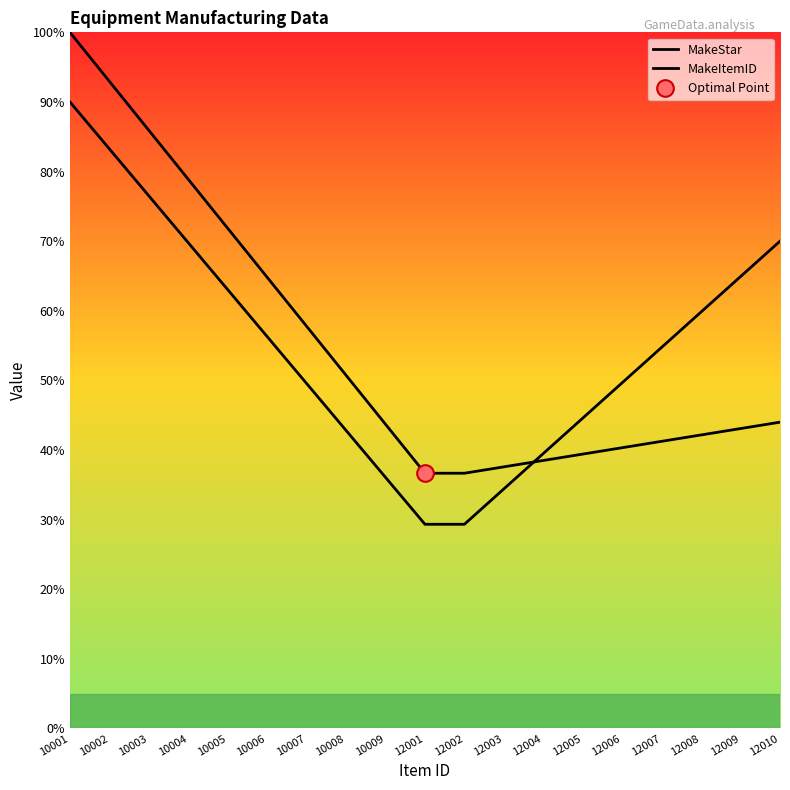

What is the lowest value of the MakeItemID series?

29.3